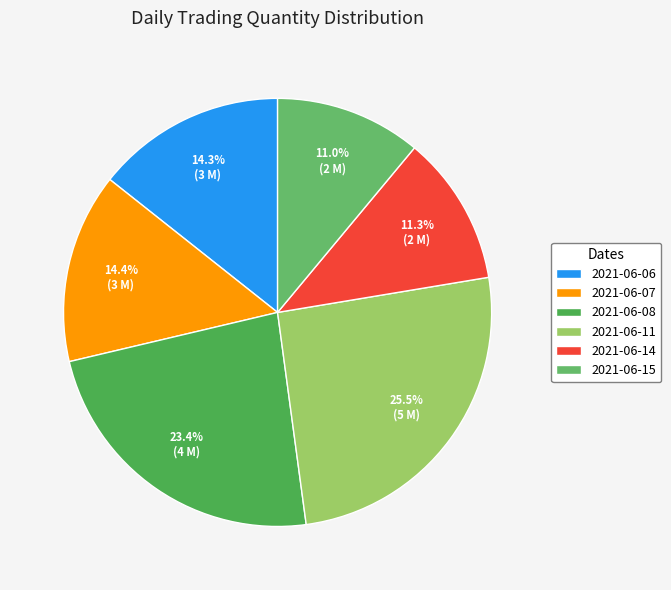

Which slice is the smallest?

2021-06-15